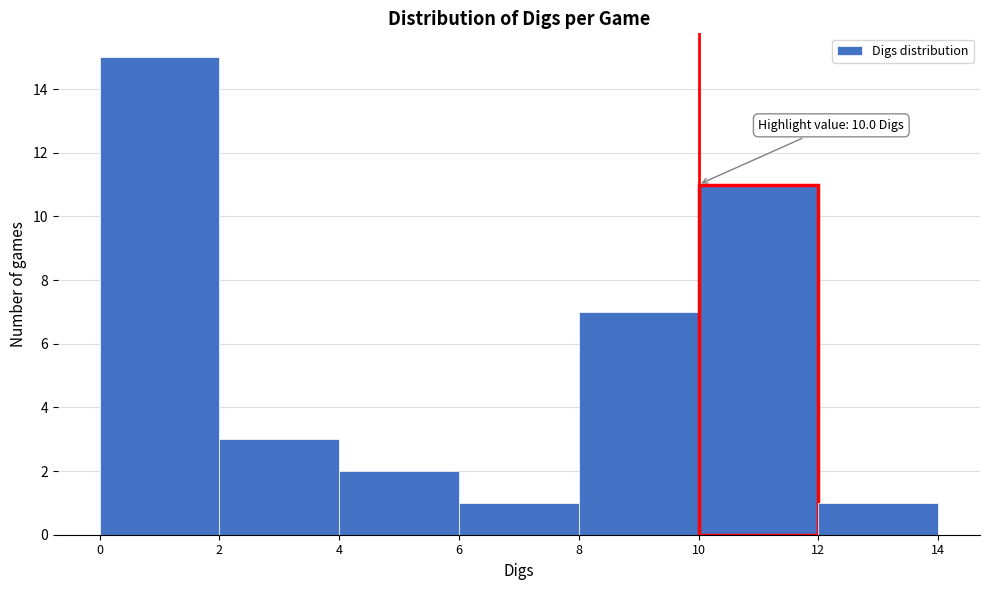

Which range on the x-axis has the tallest bar?

0 to 2